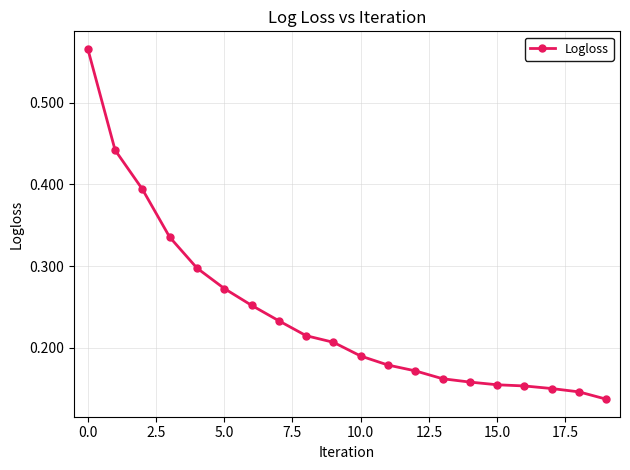

Is this an area chart (filled region under the line)?

No